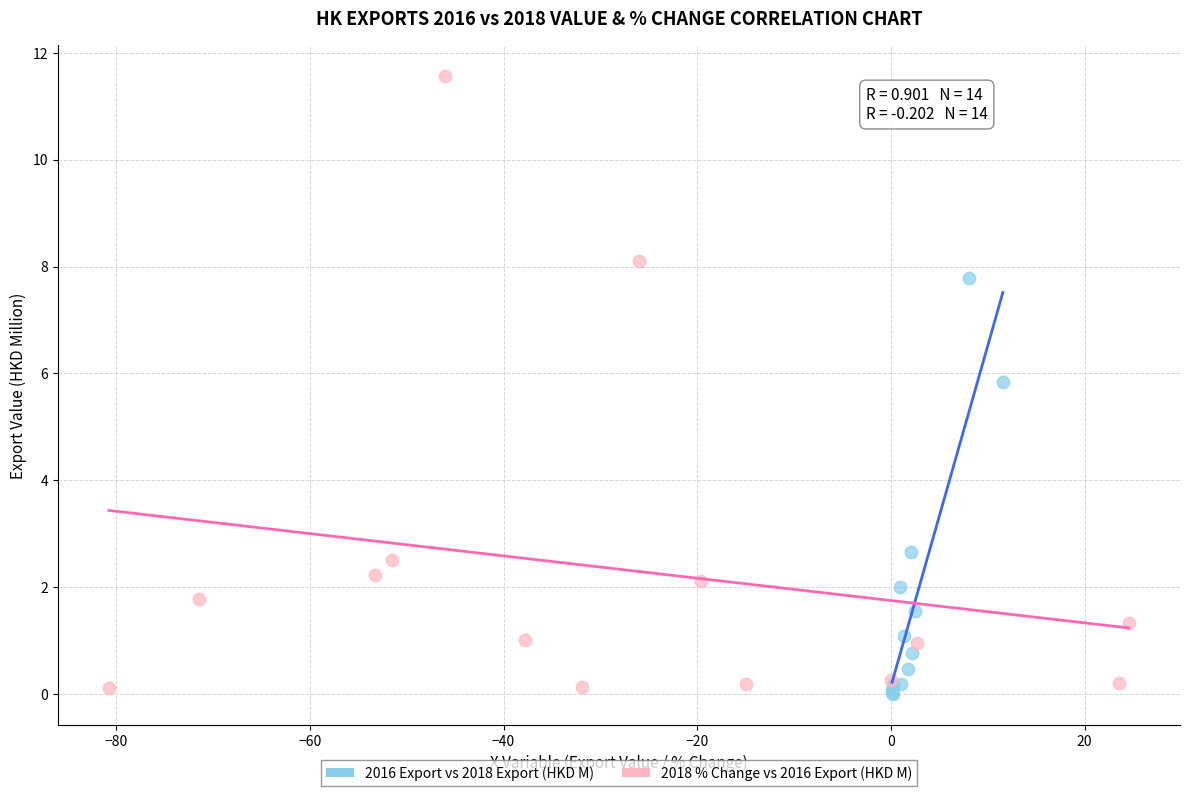

What are all the series names shown in the legend?

2016 Export vs 2018 Export (HKD M), 2018 % Change vs 2016 Export (HKD M)